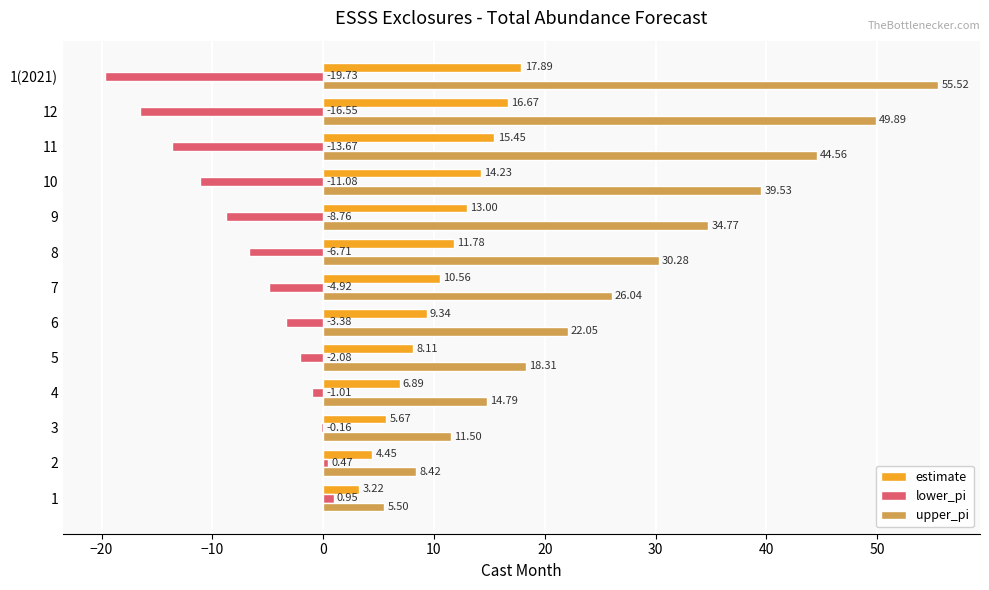

What is the greatest value displayed?

55.5